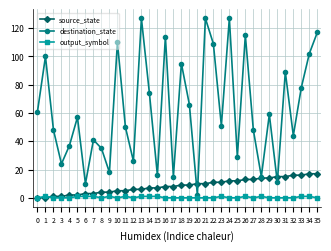

Which series has the largest range (max minus min)?

destination_state